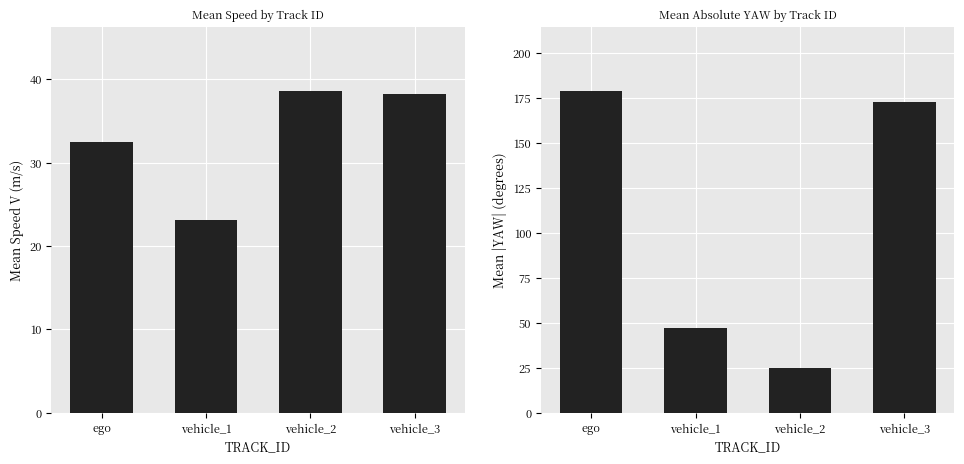

The Mean Speed (V) series shows 38.2 at vehicle_3. True or false?

True